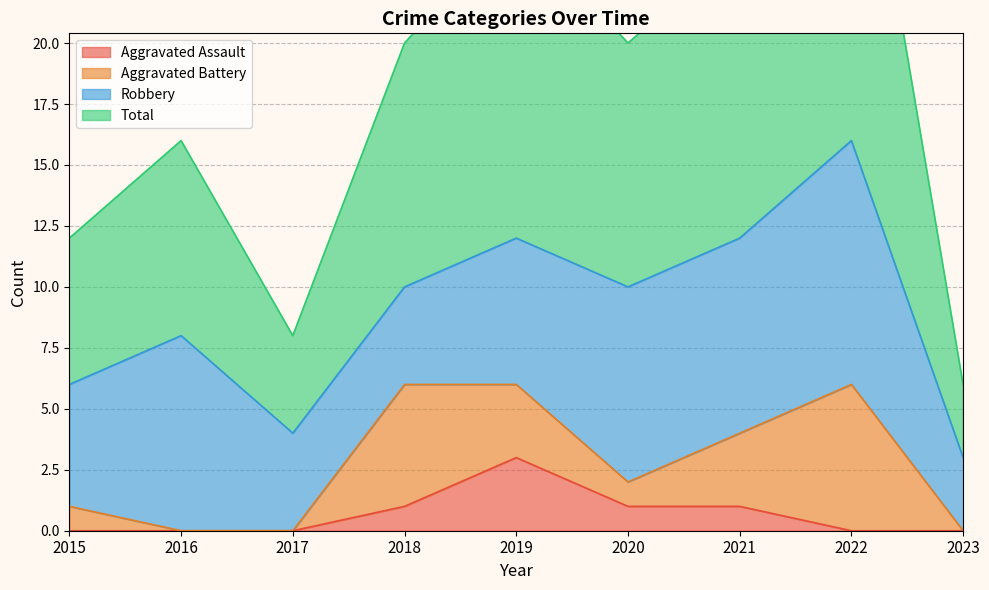

What is the difference between the highest and lowest values at 2023?

6